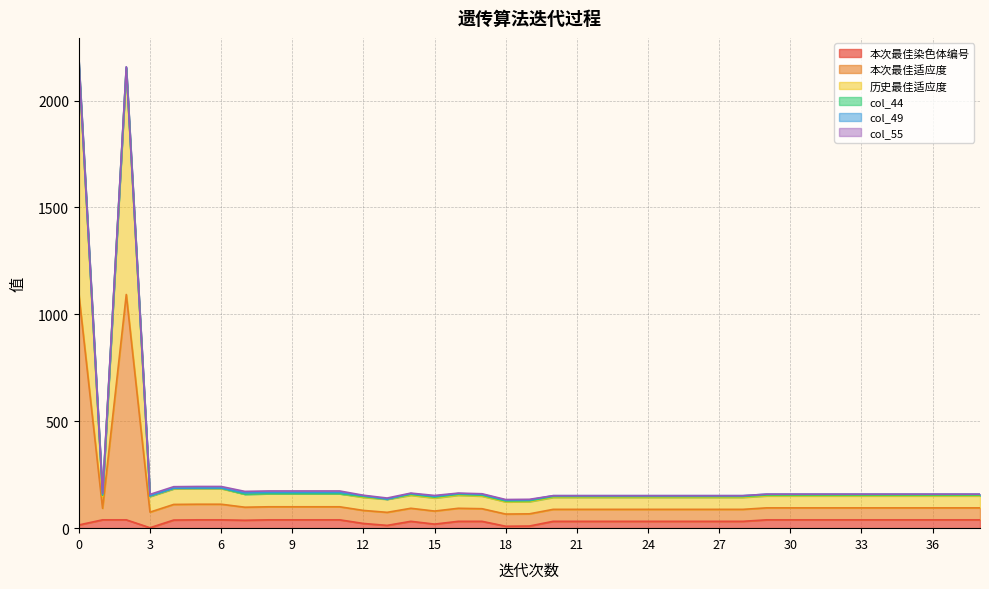

Does the chart have visible grid lines?

Yes